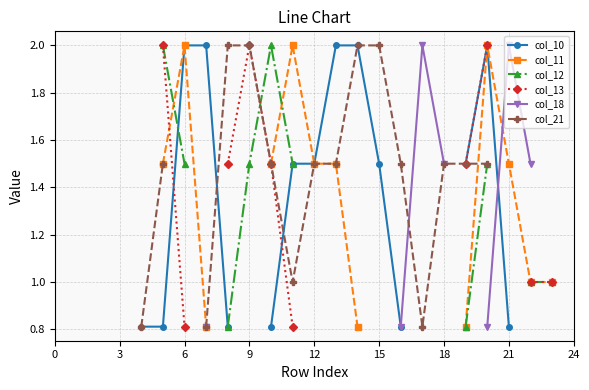

How many lines are shown in the chart?

6